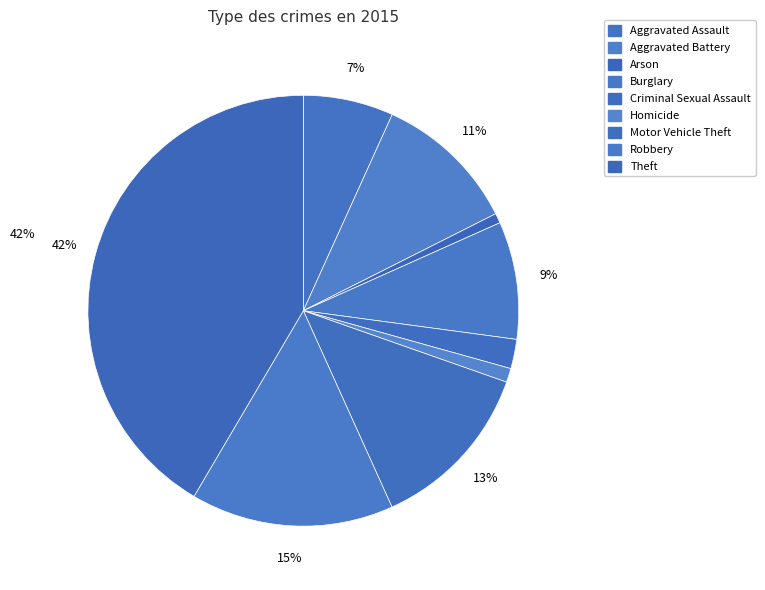

What percentage is the Aggravated Battery slice, to the nearest percent?

11%